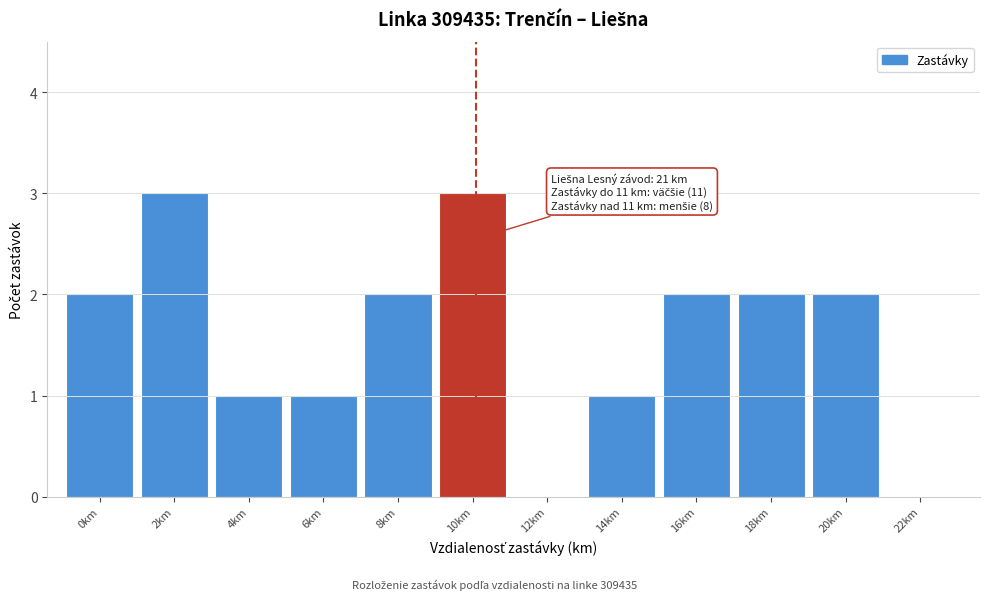

Reading right to left, transcribe all the data shown in this chart.

22km=0	20km=2	18km=2	16km=2	14km=1	12km=0	10km=3	8km=2	6km=1	4km=1	2km=3	0km=2